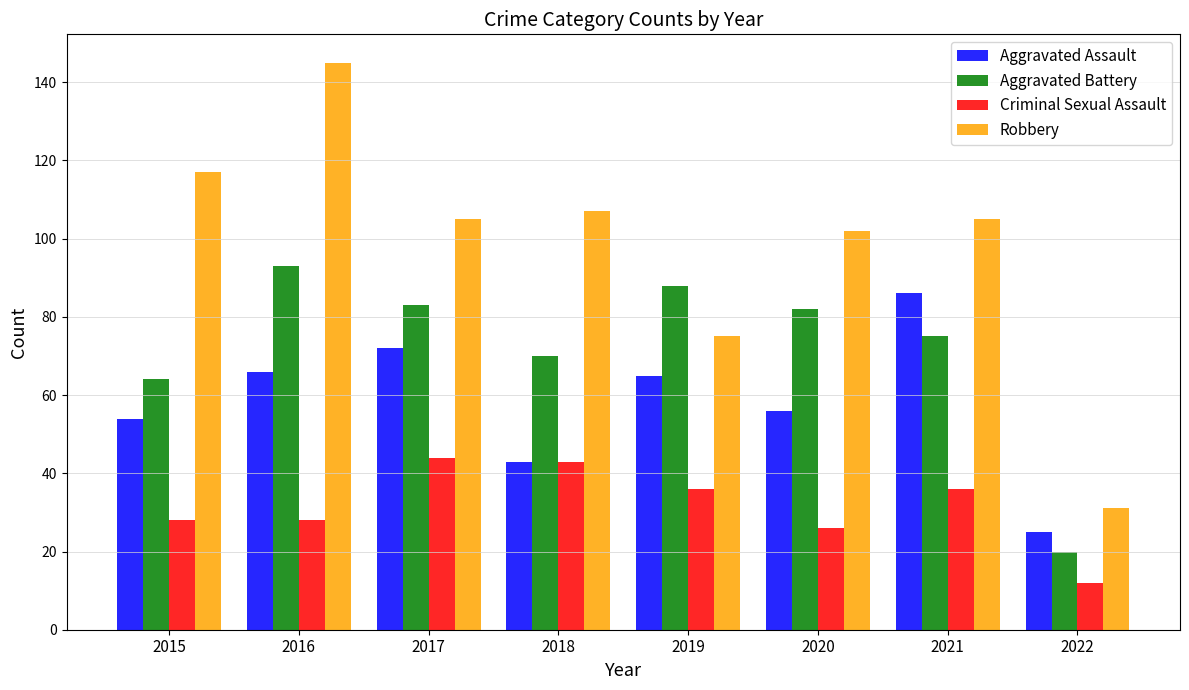

Rank the series at 2016 from highest to lowest value.

Robbery, Aggravated Battery, Aggravated Assault, Criminal Sexual Assault